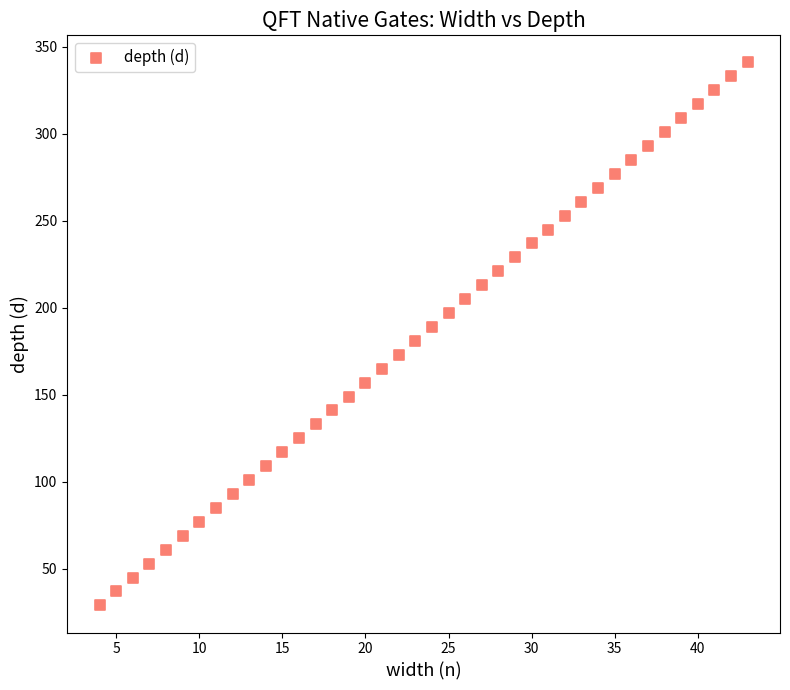

What is the range of X values (max minus min)?

39